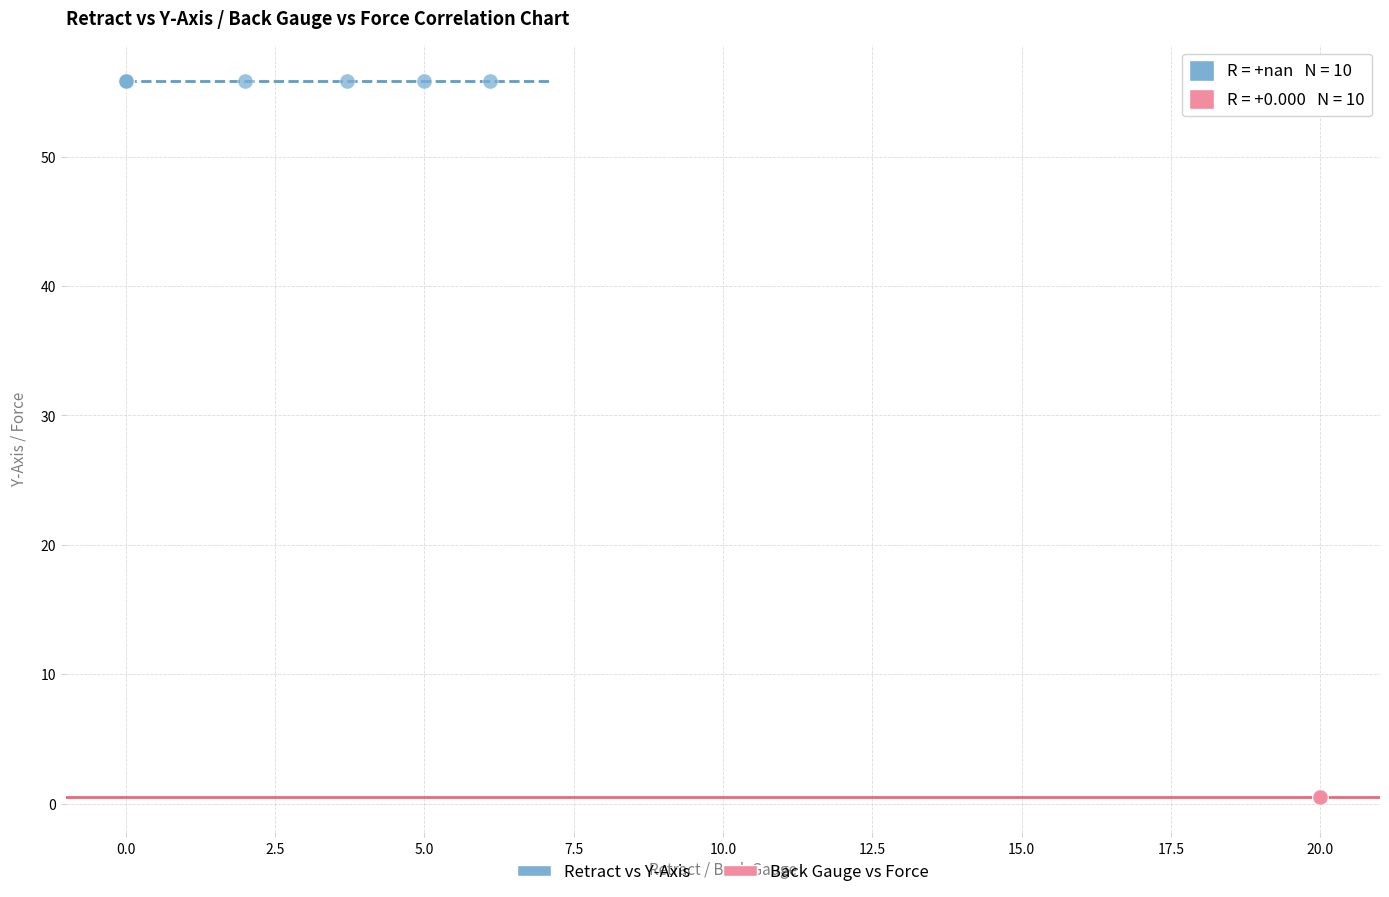

Which series contains the lowest Y value?

Back Gauge vs Force